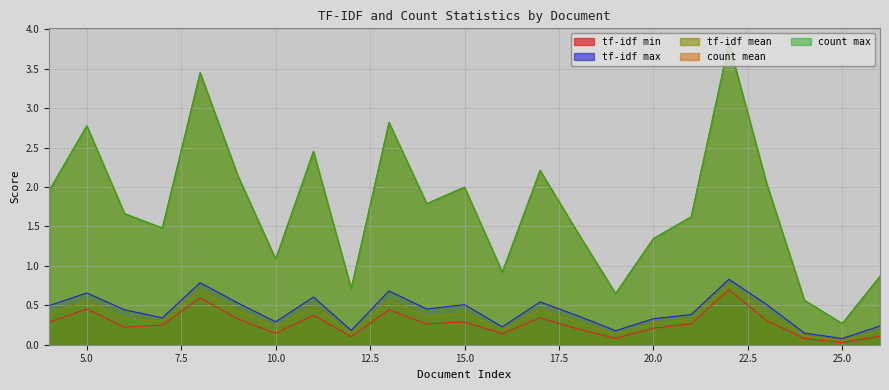

Is the value of tf-idf max at 15 greater than the value of count mean at 15?

No